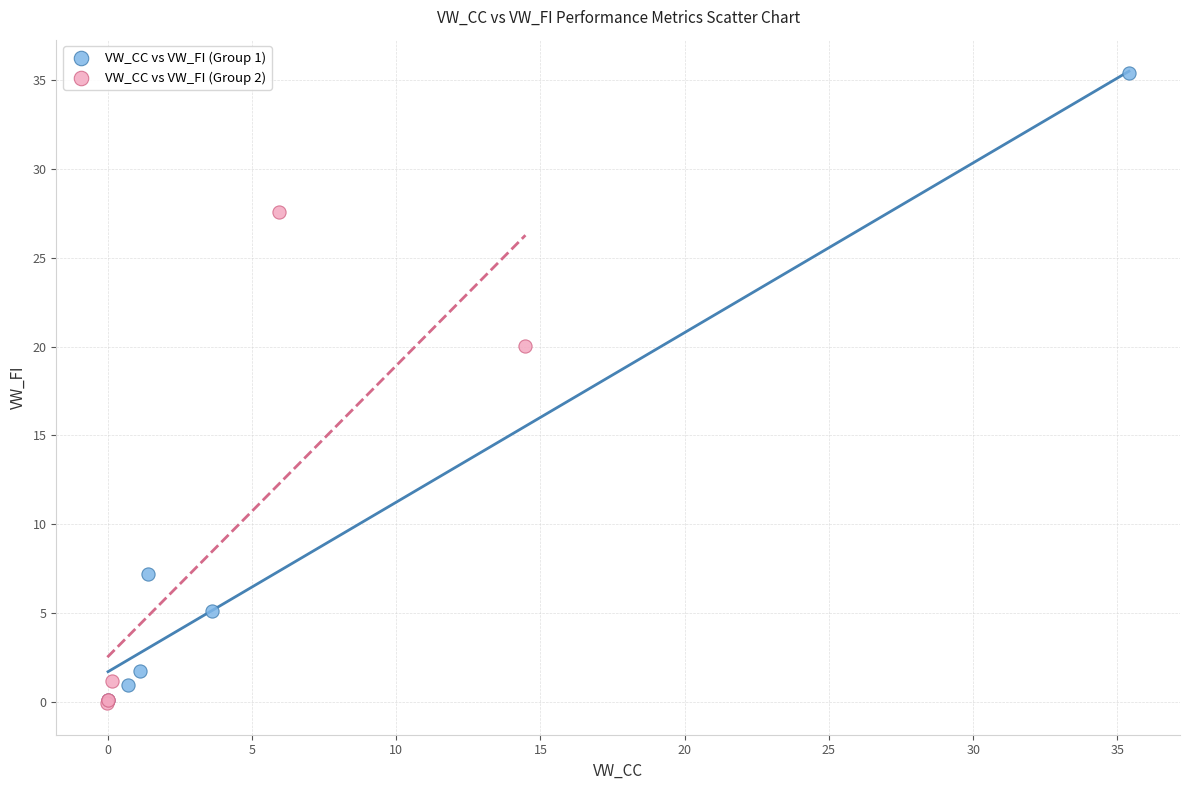

Which series has the largest Y range (max minus min)?

VW_CC vs VW_FI (Group 1)